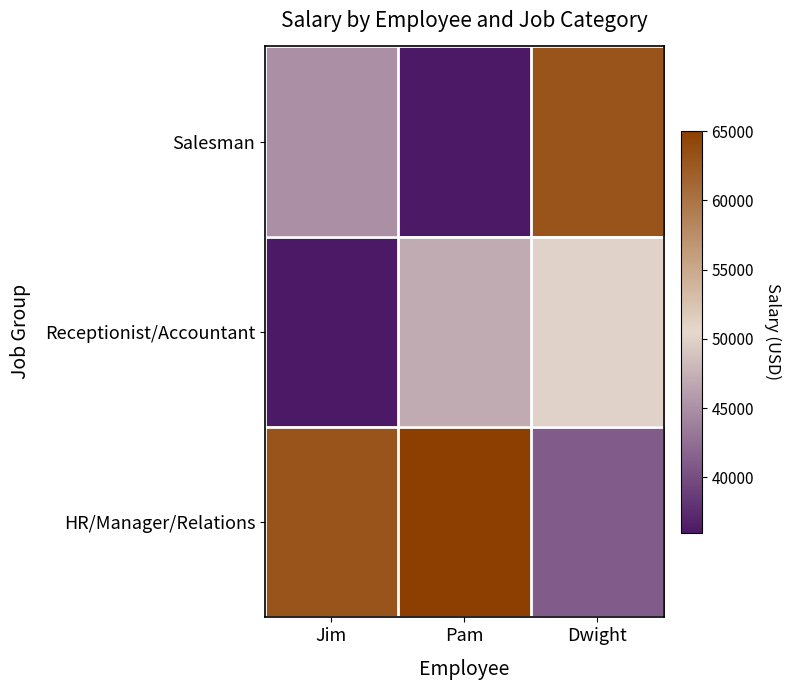

At how many categories does at least one series exceed 52492?

3